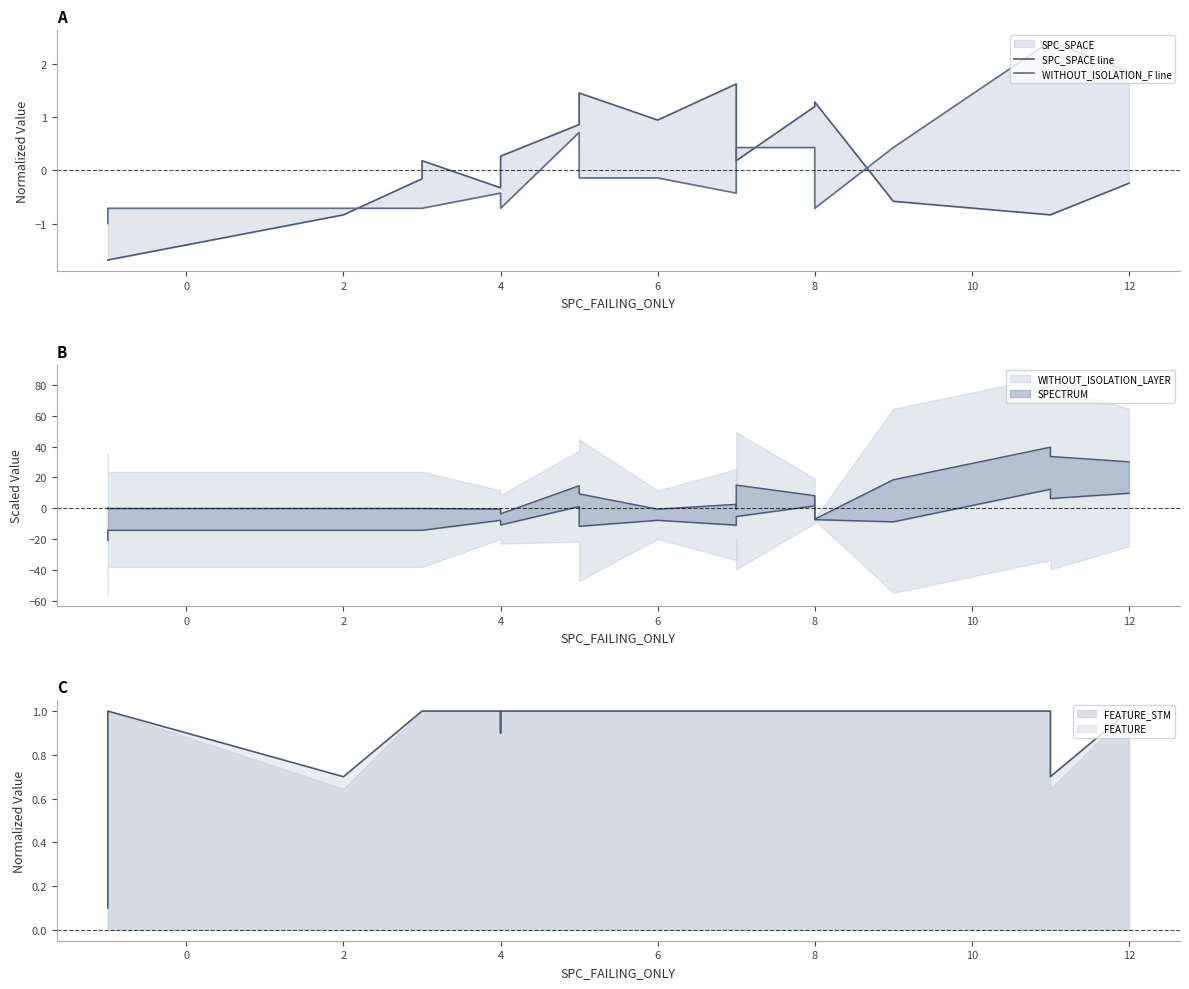

How many categories are shown in the chart?

22